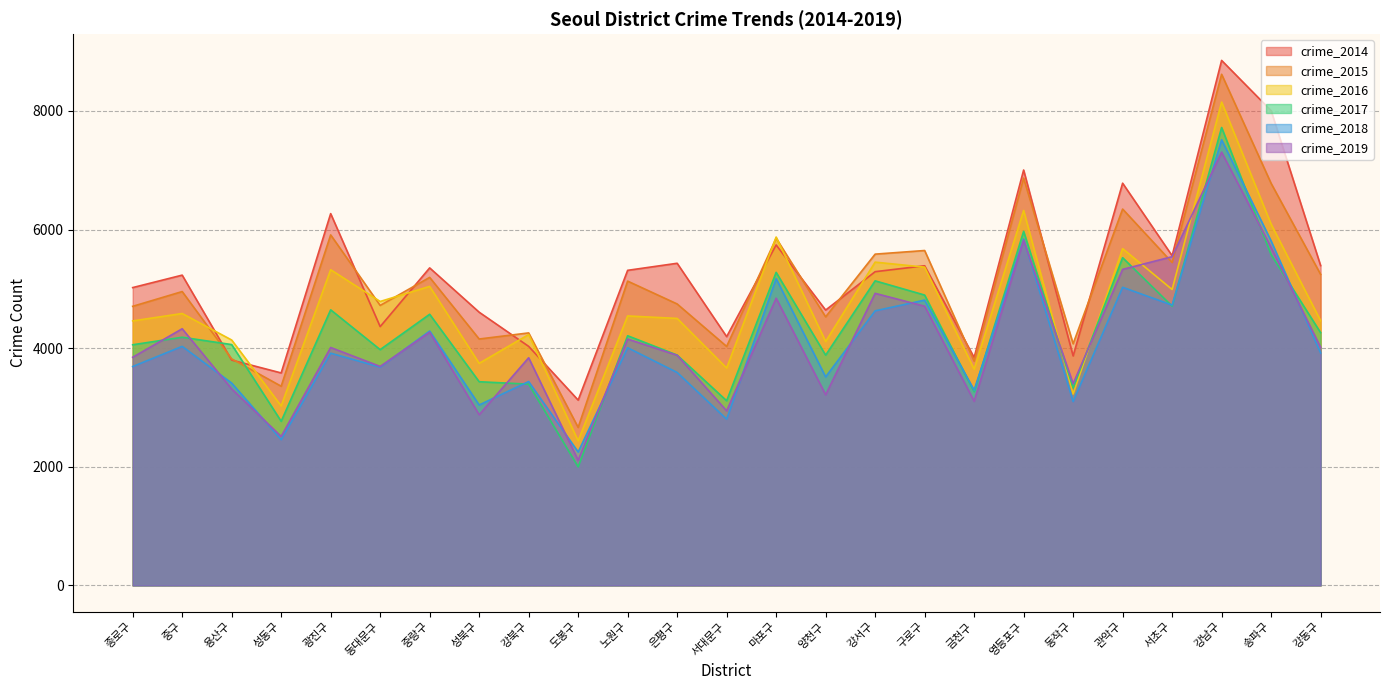

What is the spread (max minus min) of values at 도봉구?

1125